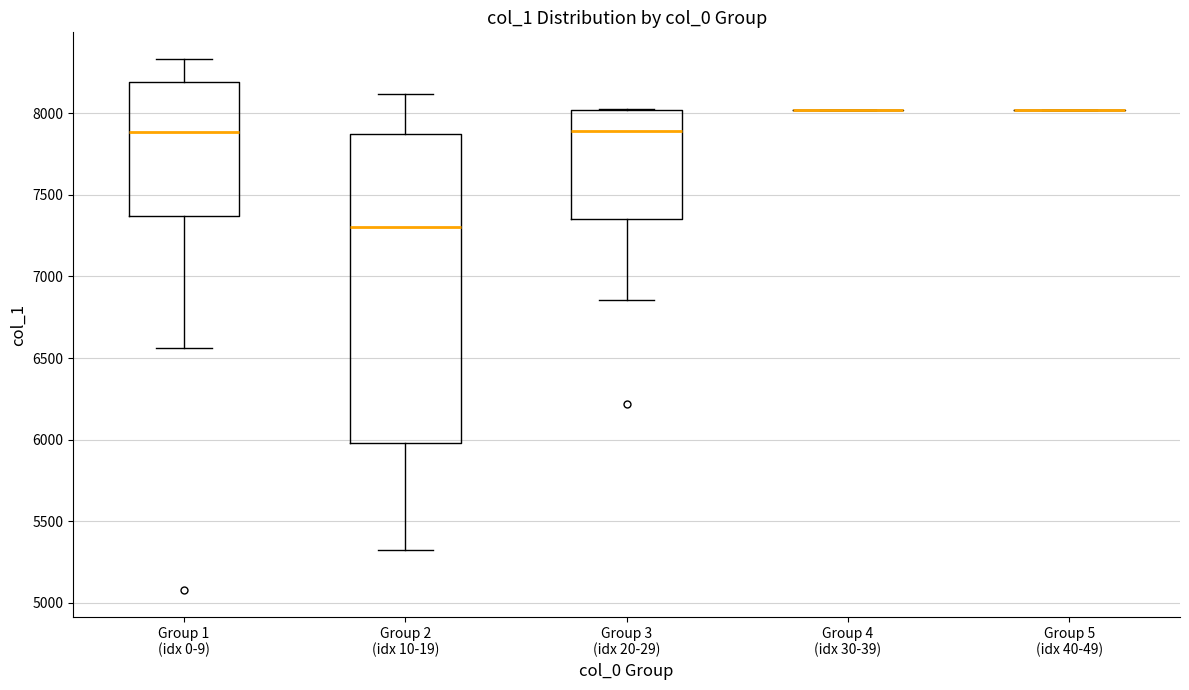

Reading left to right, transcribe this box plot: for each box, give where its median line is, the range the box spans, and where its two whiskers end, as read against the y-axis. The values are not printed on the chart, so give them approximately, as read against the axis.

Group 1 (idx 0-9): median 7900, box 7350 to 8200, whiskers 6550 to 8350
Group 2 (idx 10-19): median 7300, box 6000 to 7850, whiskers 5300 to 8100
Group 3 (idx 20-29): median 7900, box 7350 to 8000, whiskers 6850 to 8050
Group 4 (idx 30-39): box collapsed to a line at 8000, whiskers 8000 to 8000
Group 5 (idx 40-49): box collapsed to a line at 8000, whiskers 8000 to 8000